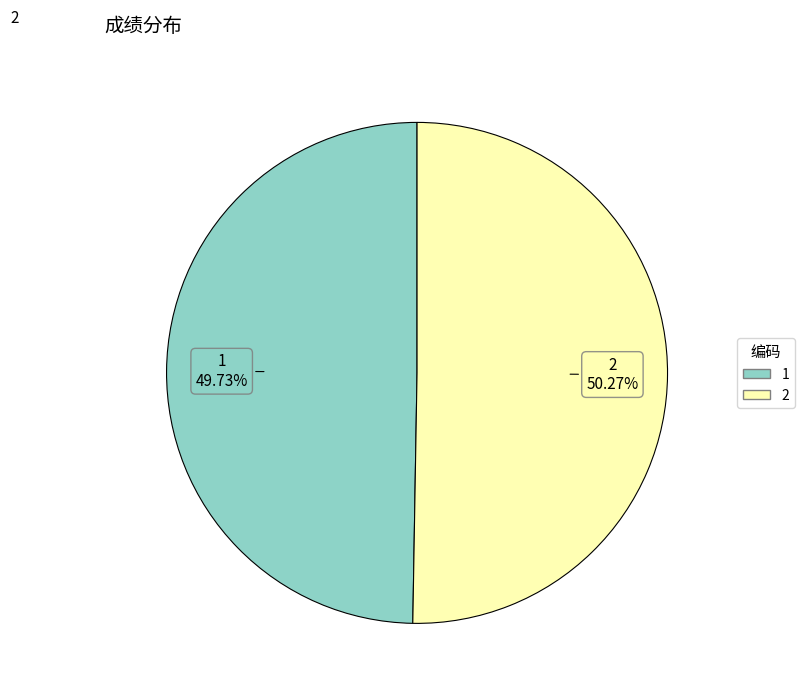

What percentage is the 2 slice, to the nearest percent?

50%